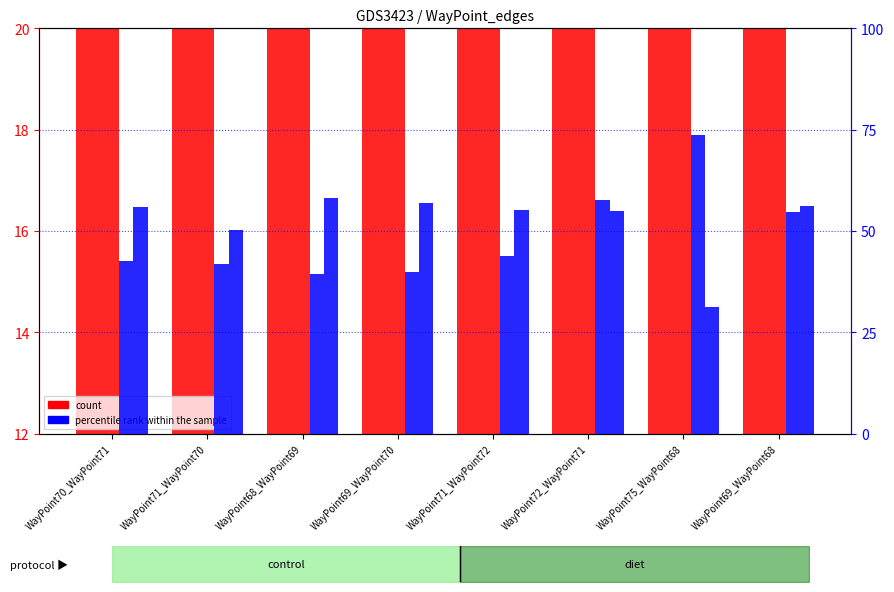

At which label is WayPoint92_WayPoint93 closest to 56?

WayPoint69_WayPoint68